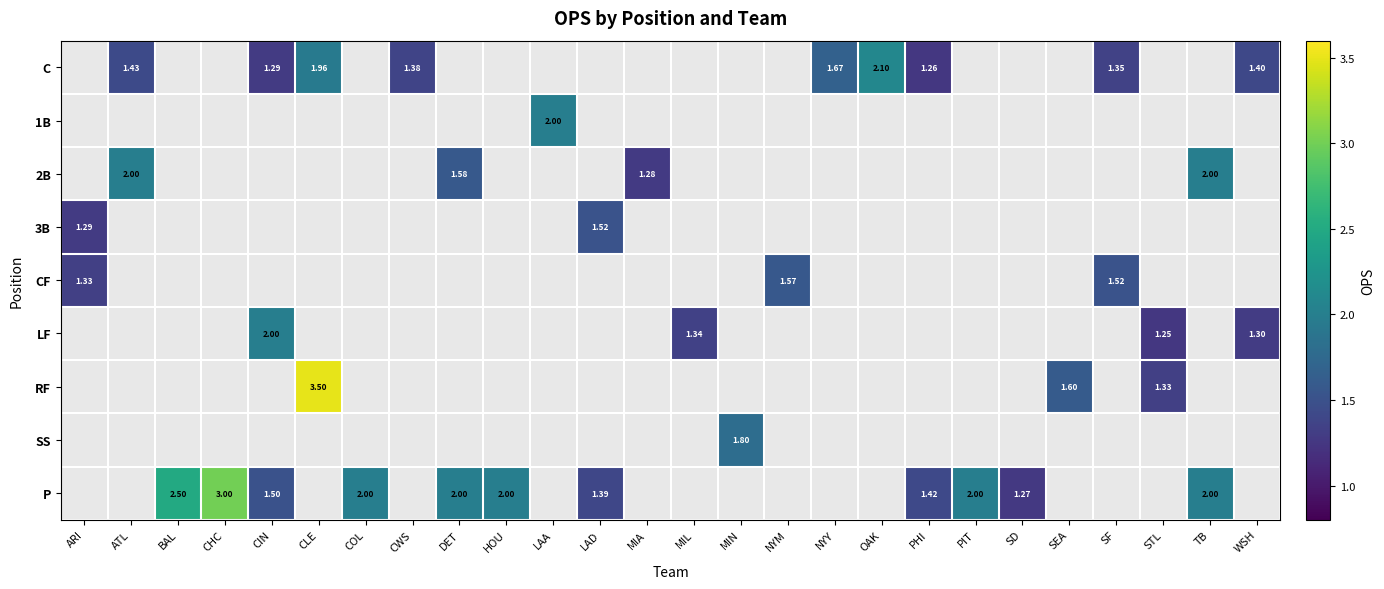

How many categories are shown in the chart?

26